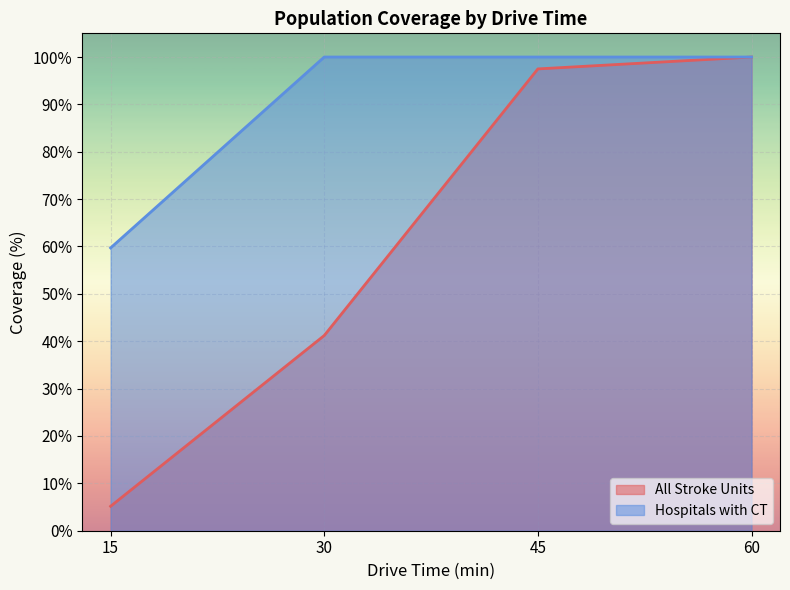

At which label is Hospitals with CT closest to 79?

15